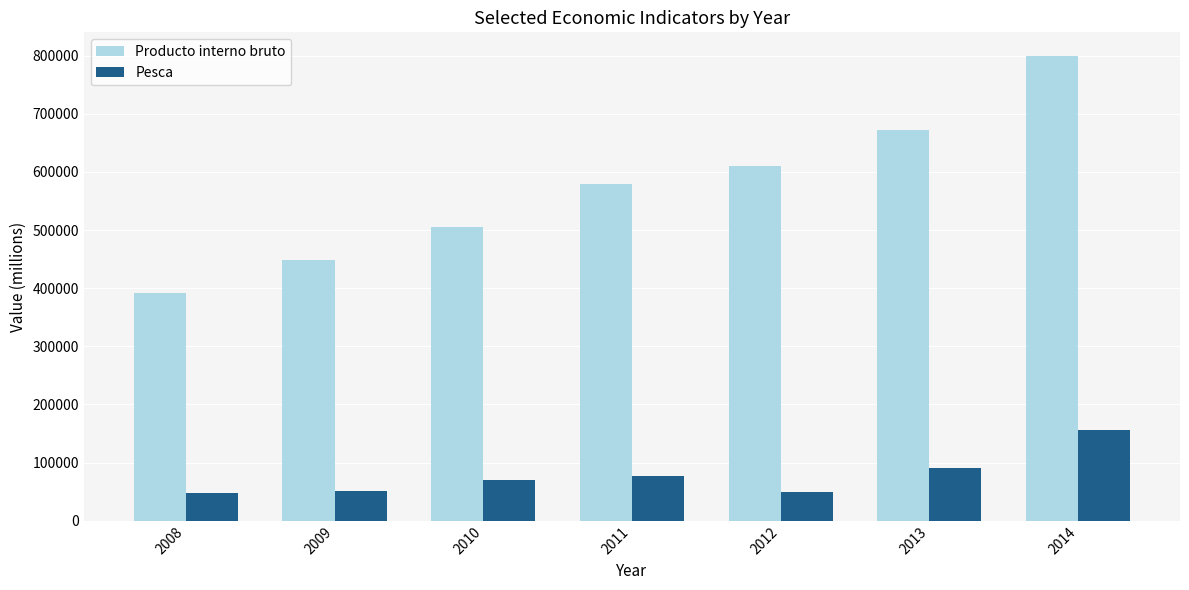

Rank the series by their average value, from lowest to highest.

Pesca, Producto interno bruto